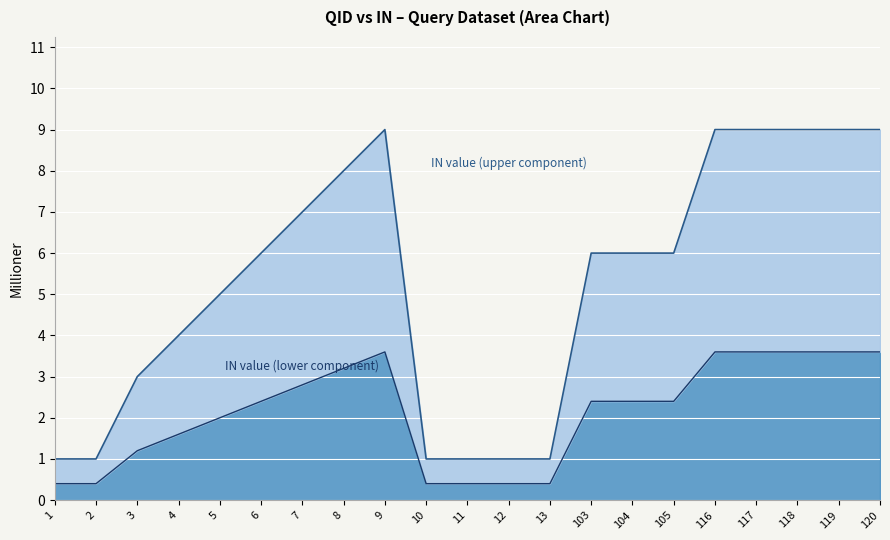

Which label corresponds to the largest value in the chart?

9